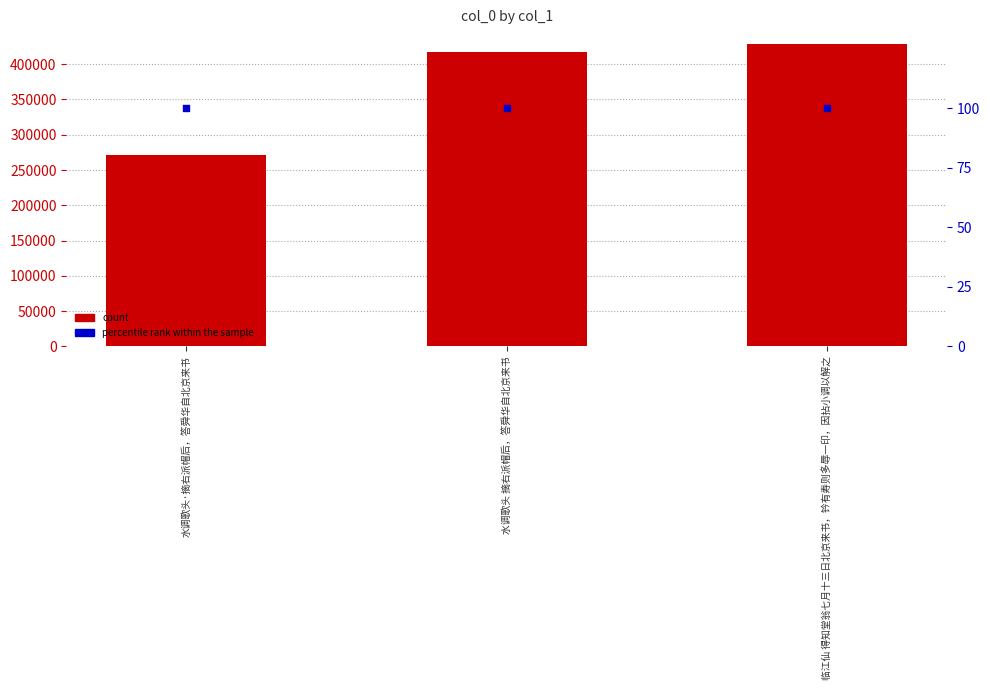

At which category is the sum across all series the highest?

临江仙 得知堂翁七月十三日北京来书，钤有寿则多辱一印，因拈小调以解之